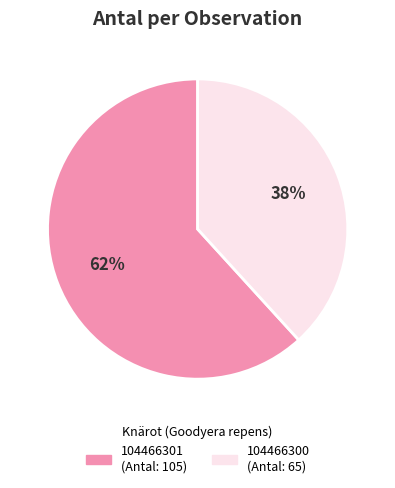

Which category has the smallest portion of the pie?

104466300